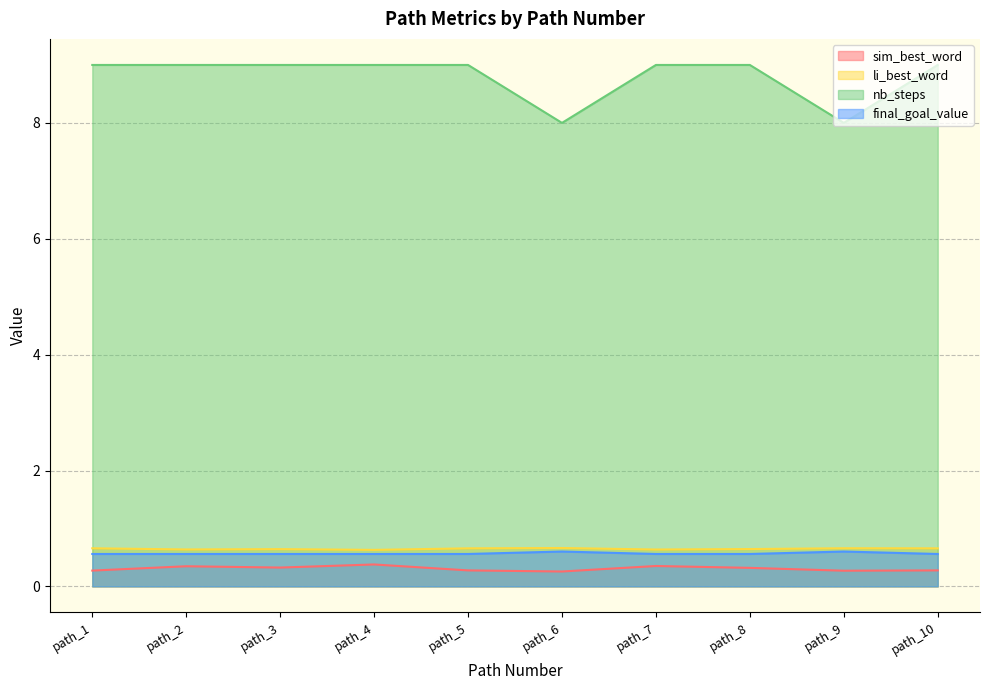

Reading left to right, what are all the values shown in this chart?

sim_best_word: 0.3	0.3	0.3	0.4	0.3	0.3	0.4	0.3	0.3	0.3
li_best_word: 0.7	0.6	0.6	0.6	0.7	0.7	0.6	0.6	0.7	0.7
nb_steps: 9.0	9.0	9.0	9.0	9.0	8.0	9.0	9.0	8.0	9.0
final_goal_value: 0.6	0.6	0.6	0.6	0.6	0.6	0.6	0.6	0.6	0.6